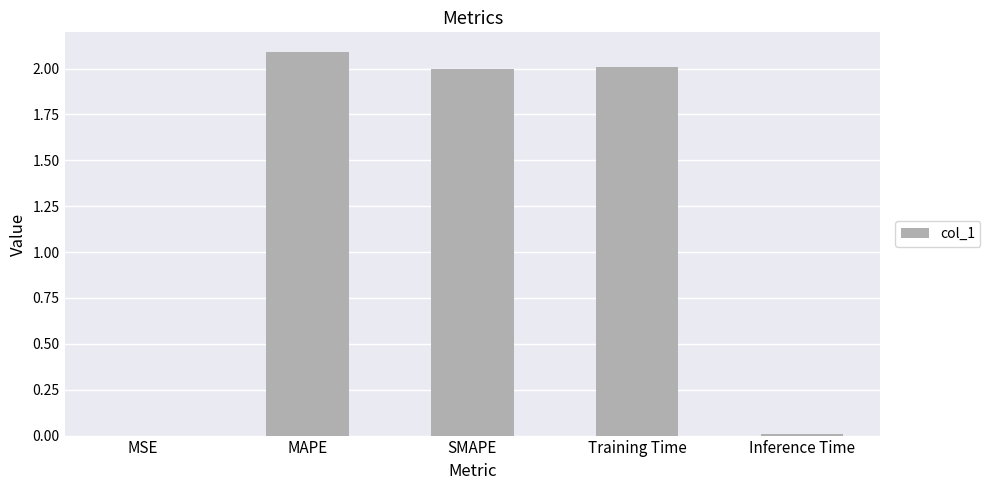

What value does the data have at Training Time?

2.0